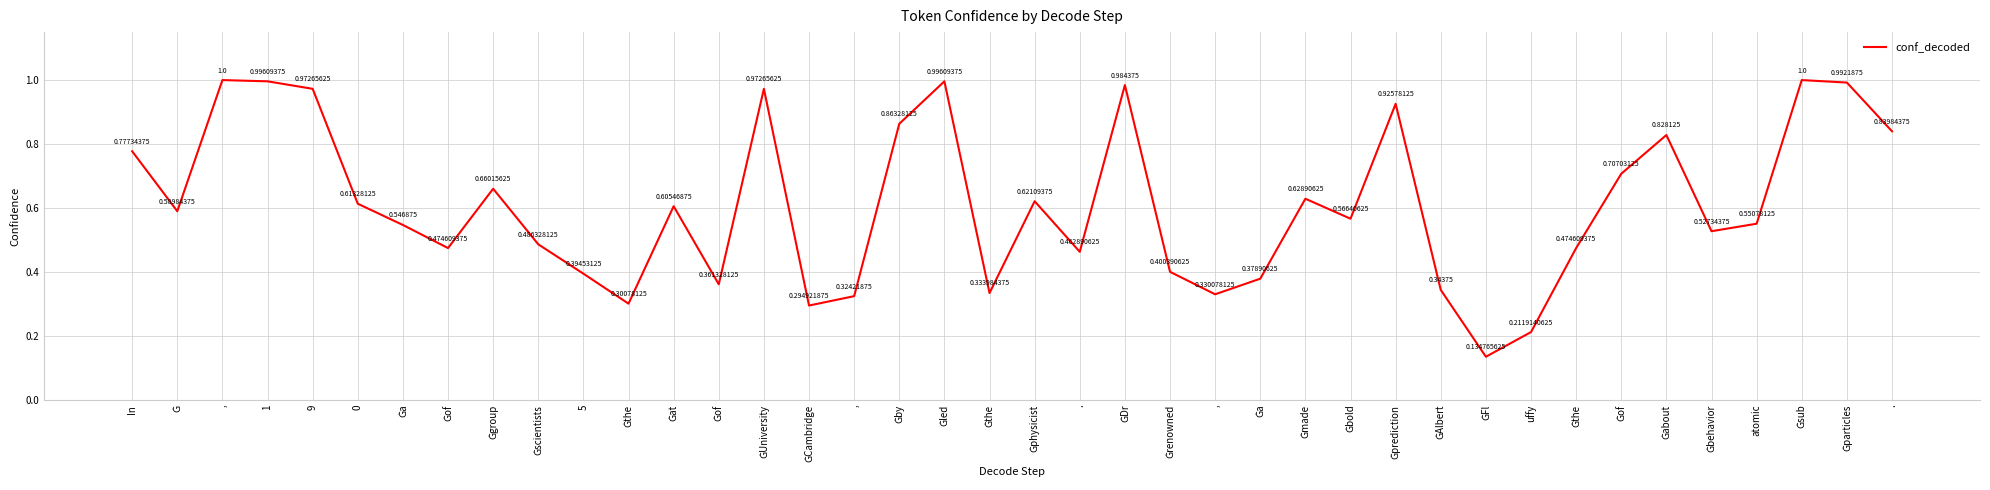

Does the chart display data point markers on the line(s)?

No